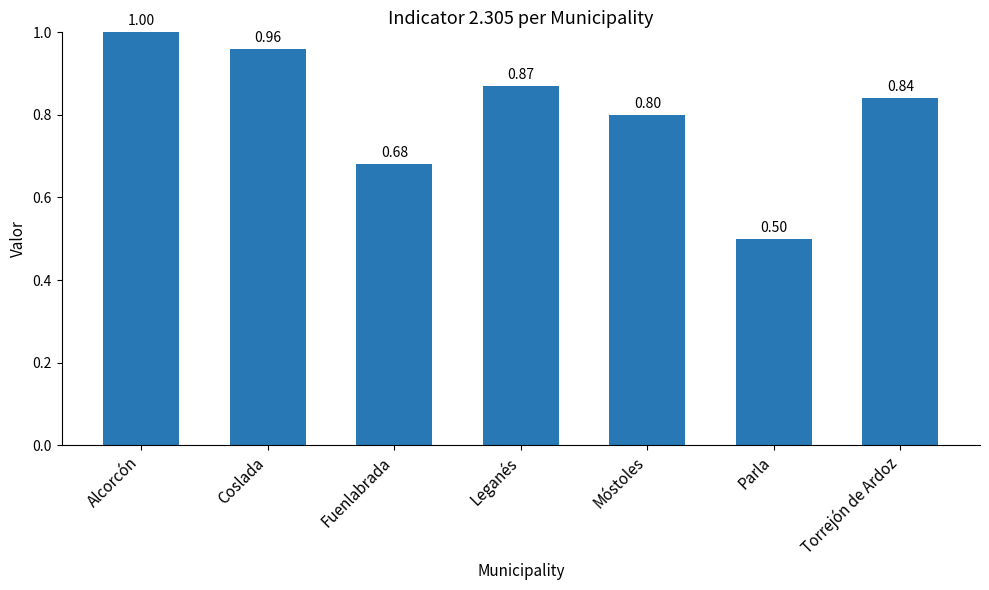

Count the number of data series in this chart.

1